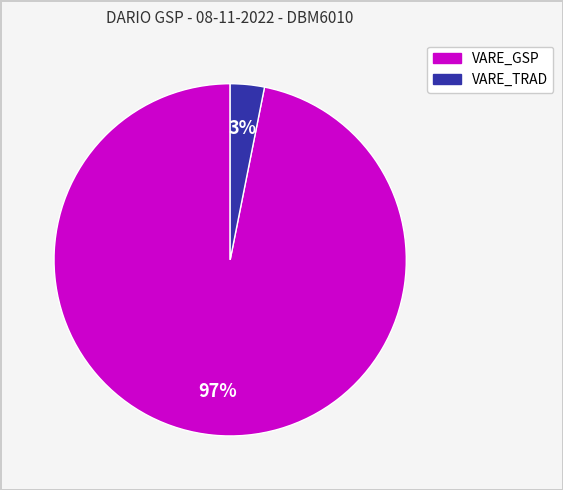

To the nearest percent, what is the difference between the largest and smallest slice percentages?

94%